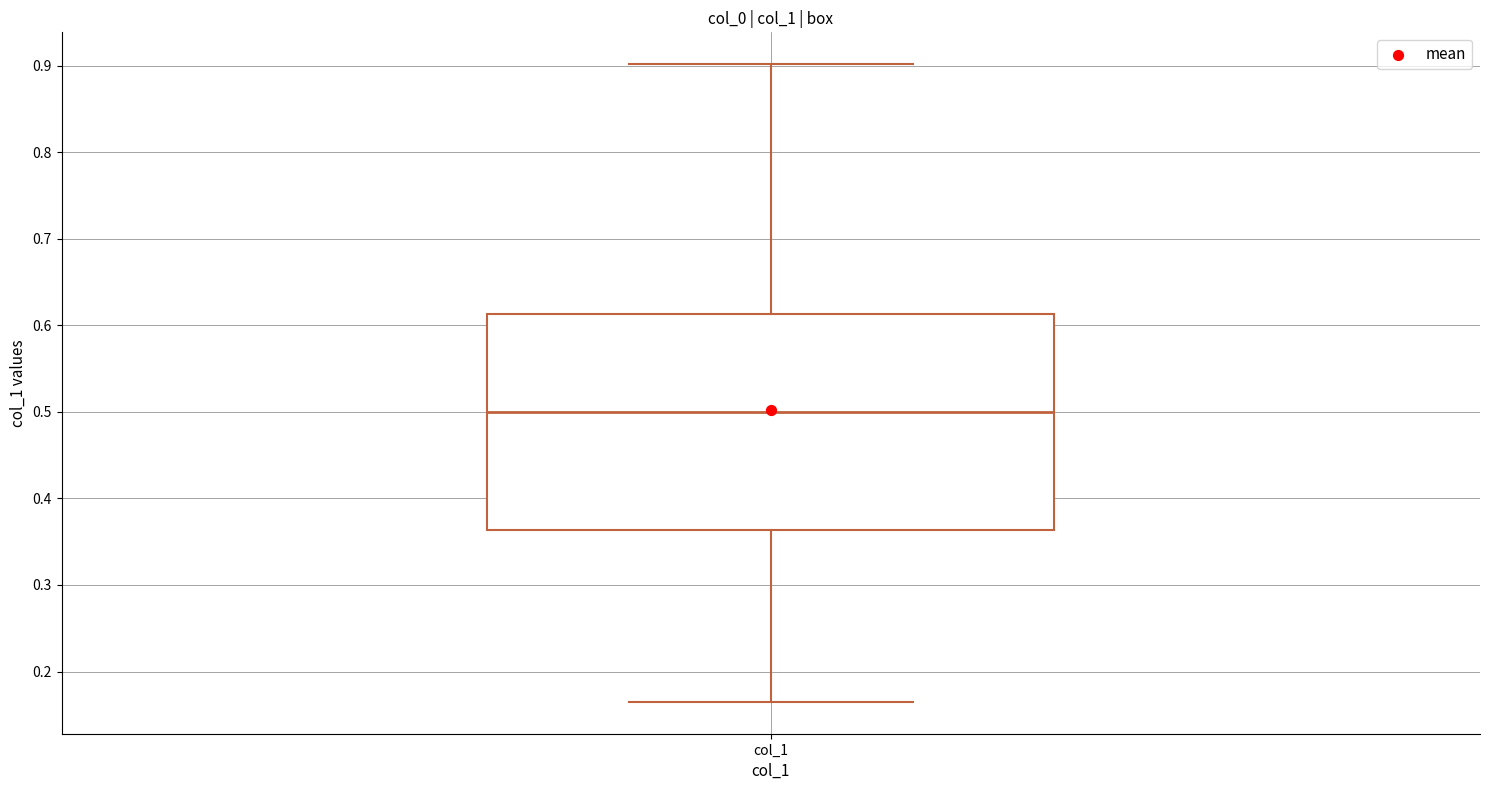

Read this box plot against the y-axis: the position of the median line, the range covered by the box, and the ends of both whiskers. The values are not printed on the chart, so give them approximately, as read against the axis.

median 0.50, box 0.36 to 0.61, whiskers 0.16 to 0.90